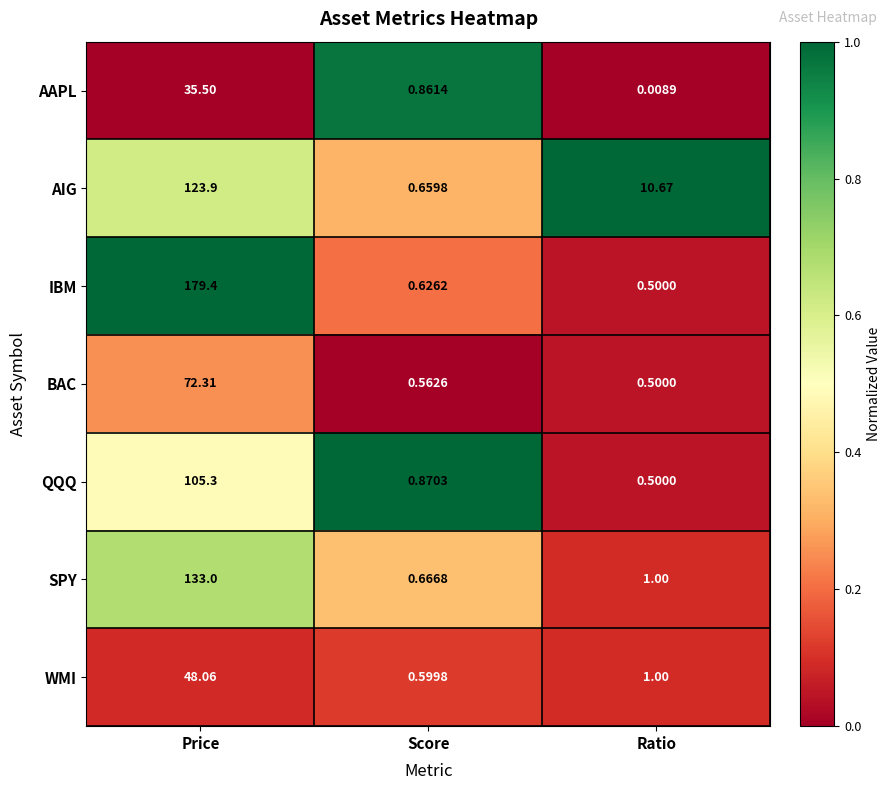

How many distinct data groups are displayed?

7